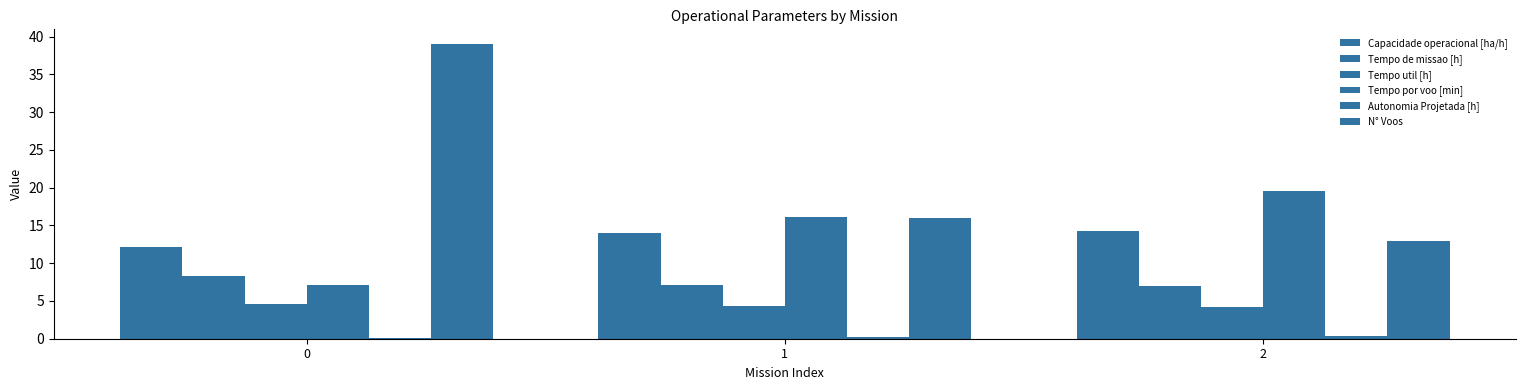

Where does the Capacidade operacional [ha/h] series first go above 14?

1